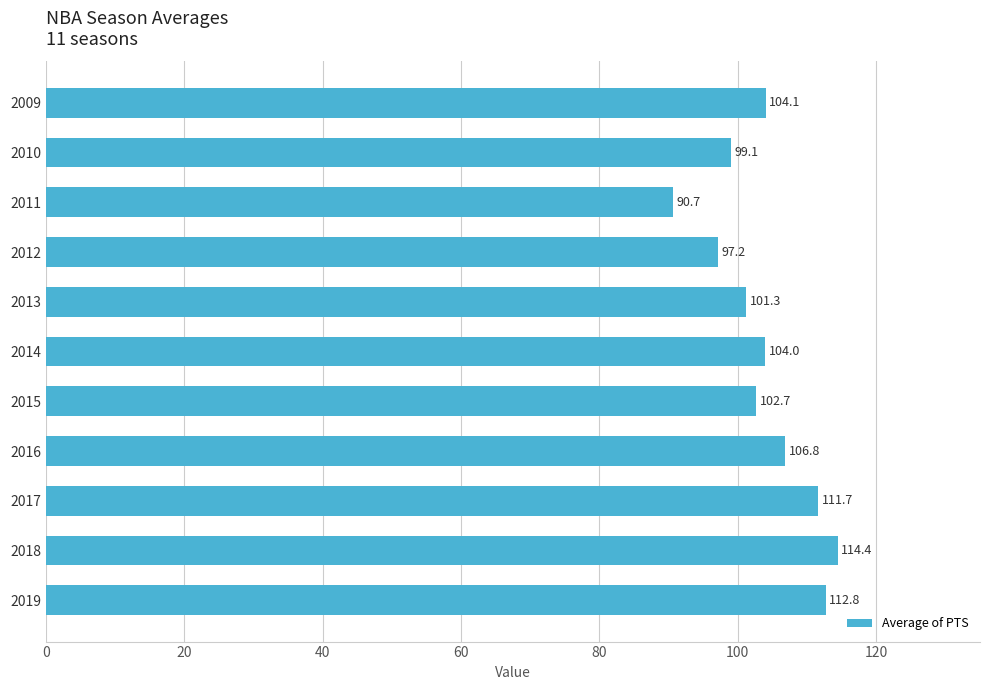

Rank the categories by value from lowest to highest.

2011, 2012, 2010, 2013, 2015, 2014, 2009, 2016, 2017, 2019, 2018